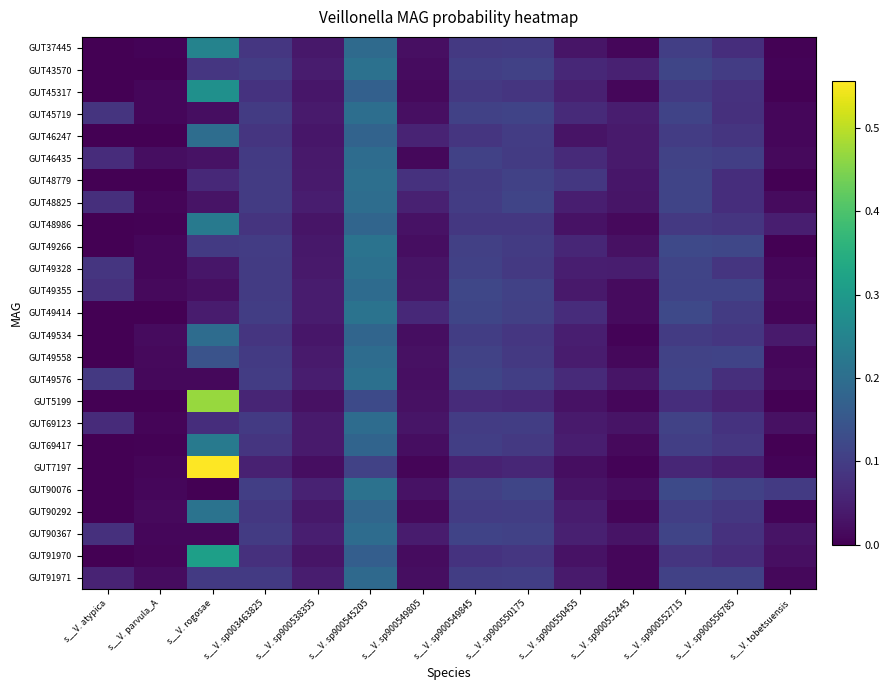

Reading left to right, list all the values displayed in this chart.

GUT37445: s__V. atypica=0.0	s__V. parvula_A=0.0	s__V. rogosae=0.2	s__V. sp003463825=0.1	s__V. sp900538355=0.0	s__V. sp900545205=0.2	s__V. sp900549805=0.0	s__V. sp900549845=0.1	s__V. sp900550175=0.1	s__V. sp900550455=0.0	s__V. sp900552445=0.0	s__V. sp900552715=0.1	s__V. sp900556785=0.1	s__V. tobetsuensis=0.0
GUT43570: s__V. atypica=0.0	s__V. parvula_A=0.0	s__V. rogosae=0.1	s__V. sp003463825=0.1	s__V. sp900538355=0.0	s__V. sp900545205=0.2	s__V. sp900549805=0.0	s__V. sp900549845=0.1	s__V. sp900550175=0.1	s__V. sp900550455=0.1	s__V. sp900552445=0.1	s__V. sp900552715=0.1	s__V. sp900556785=0.1	s__V. tobetsuensis=0.0
GUT45317: s__V. atypica=0.0	s__V. parvula_A=0.0	s__V. rogosae=0.3	s__V. sp003463825=0.1	s__V. sp900538355=0.0	s__V. sp900545205=0.2	s__V. sp900549805=0.0	s__V. sp900549845=0.1	s__V. sp900550175=0.1	s__V. sp900550455=0.0	s__V. sp900552445=0.0	s__V. sp900552715=0.1	s__V. sp900556785=0.1	s__V. tobetsuensis=0.0
GUT45719: s__V. atypica=0.1	s__V. parvula_A=0.0	s__V. rogosae=0.0	s__V. sp003463825=0.1	s__V. sp900538355=0.0	s__V. sp900545205=0.2	s__V. sp900549805=0.0	s__V. sp900549845=0.1	s__V. sp900550175=0.1	s__V. sp900550455=0.1	s__V. sp900552445=0.0	s__V. sp900552715=0.1	s__V. sp900556785=0.1	s__V. tobetsuensis=0.0
GUT46247: s__V. atypica=0.0	s__V. parvula_A=0.0	s__V. rogosae=0.2	s__V. sp003463825=0.1	s__V. sp900538355=0.0	s__V. sp900545205=0.2	s__V. sp900549805=0.1	s__V. sp900549845=0.1	s__V. sp900550175=0.1	s__V. sp900550455=0.0	s__V. sp900552445=0.0	s__V. sp900552715=0.1	s__V. sp900556785=0.1	s__V. tobetsuensis=0.0
GUT46435: s__V. atypica=0.1	s__V. parvula_A=0.0	s__V. rogosae=0.0	s__V. sp003463825=0.1	s__V. sp900538355=0.0	s__V. sp900545205=0.2	s__V. sp900549805=0.0	s__V. sp900549845=0.1	s__V. sp900550175=0.1	s__V. sp900550455=0.1	s__V. sp900552445=0.0	s__V. sp900552715=0.1	s__V. sp900556785=0.1	s__V. tobetsuensis=0.0
GUT48779: s__V. atypica=0.0	s__V. parvula_A=0.0	s__V. rogosae=0.1	s__V. sp003463825=0.1	s__V. sp900538355=0.0	s__V. sp900545205=0.2	s__V. sp900549805=0.1	s__V. sp900549845=0.1	s__V. sp900550175=0.1	s__V. sp900550455=0.1	s__V. sp900552445=0.0	s__V. sp900552715=0.1	s__V. sp900556785=0.1	s__V. tobetsuensis=0.0
GUT48825: s__V. atypica=0.1	s__V. parvula_A=0.0	s__V. rogosae=0.0	s__V. sp003463825=0.1	s__V. sp900538355=0.0	s__V. sp900545205=0.2	s__V. sp900549805=0.1	s__V. sp900549845=0.1	s__V. sp900550175=0.1	s__V. sp900550455=0.0	s__V. sp900552445=0.0	s__V. sp900552715=0.1	s__V. sp900556785=0.1	s__V. tobetsuensis=0.0
GUT48986: s__V. atypica=0.0	s__V. parvula_A=0.0	s__V. rogosae=0.2	s__V. sp003463825=0.1	s__V. sp900538355=0.0	s__V. sp900545205=0.2	s__V. sp900549805=0.0	s__V. sp900549845=0.1	s__V. sp900550175=0.1	s__V. sp900550455=0.0	s__V. sp900552445=0.0	s__V. sp900552715=0.1	s__V. sp900556785=0.1	s__V. tobetsuensis=0.0
GUT49266: s__V. atypica=0.0	s__V. parvula_A=0.0	s__V. rogosae=0.1	s__V. sp003463825=0.1	s__V. sp900538355=0.0	s__V. sp900545205=0.2	s__V. sp900549805=0.0	s__V. sp900549845=0.1	s__V. sp900550175=0.1	s__V. sp900550455=0.1	s__V. sp900552445=0.0	s__V. sp900552715=0.1	s__V. sp900556785=0.1	s__V. tobetsuensis=0.0
GUT49328: s__V. atypica=0.1	s__V. parvula_A=0.0	s__V. rogosae=0.0	s__V. sp003463825=0.1	s__V. sp900538355=0.0	s__V. sp900545205=0.2	s__V. sp900549805=0.0	s__V. sp900549845=0.1	s__V. sp900550175=0.1	s__V. sp900550455=0.0	s__V. sp900552445=0.0	s__V. sp900552715=0.1	s__V. sp900556785=0.1	s__V. tobetsuensis=0.0
GUT49355: s__V. atypica=0.1	s__V. parvula_A=0.0	s__V. rogosae=0.0	s__V. sp003463825=0.1	s__V. sp900538355=0.0	s__V. sp900545205=0.2	s__V. sp900549805=0.0	s__V. sp900549845=0.1	s__V. sp900550175=0.1	s__V. sp900550455=0.0	s__V. sp900552445=0.0	s__V. sp900552715=0.1	s__V. sp900556785=0.1	s__V. tobetsuensis=0.0
GUT49414: s__V. atypica=0.0	s__V. parvula_A=0.0	s__V. rogosae=0.0	s__V. sp003463825=0.1	s__V. sp900538355=0.0	s__V. sp900545205=0.2	s__V. sp900549805=0.1	s__V. sp900549845=0.1	s__V. sp900550175=0.1	s__V. sp900550455=0.1	s__V. sp900552445=0.0	s__V. sp900552715=0.1	s__V. sp900556785=0.1	s__V. tobetsuensis=0.0
GUT49534: s__V. atypica=0.0	s__V. parvula_A=0.0	s__V. rogosae=0.2	s__V. sp003463825=0.1	s__V. sp900538355=0.0	s__V. sp900545205=0.2	s__V. sp900549805=0.0	s__V. sp900549845=0.1	s__V. sp900550175=0.1	s__V. sp900550455=0.0	s__V. sp900552445=0.0	s__V. sp900552715=0.1	s__V. sp900556785=0.1	s__V. tobetsuensis=0.0
GUT49558: s__V. atypica=0.0	s__V. parvula_A=0.0	s__V. rogosae=0.1	s__V. sp003463825=0.1	s__V. sp900538355=0.0	s__V. sp900545205=0.2	s__V. sp900549805=0.0	s__V. sp900549845=0.1	s__V. sp900550175=0.1	s__V. sp900550455=0.0	s__V. sp900552445=0.0	s__V. sp900552715=0.1	s__V. sp900556785=0.1	s__V. tobetsuensis=0.0
GUT49576: s__V. atypica=0.1	s__V. parvula_A=0.0	s__V. rogosae=0.0	s__V. sp003463825=0.1	s__V. sp900538355=0.0	s__V. sp900545205=0.2	s__V. sp900549805=0.0	s__V. sp900549845=0.1	s__V. sp900550175=0.1	s__V. sp900550455=0.1	s__V. sp900552445=0.0	s__V. sp900552715=0.1	s__V. sp900556785=0.1	s__V. tobetsuensis=0.0
GUT5199: s__V. atypica=0.0	s__V. parvula_A=0.0	s__V. rogosae=0.5	s__V. sp003463825=0.1	s__V. sp900538355=0.0	s__V. sp900545205=0.1	s__V. sp900549805=0.0	s__V. sp900549845=0.1	s__V. sp900550175=0.1	s__V. sp900550455=0.0	s__V. sp900552445=0.0	s__V. sp900552715=0.1	s__V. sp900556785=0.1	s__V. tobetsuensis=0.0
GUT69123: s__V. atypica=0.1	s__V. parvula_A=0.0	s__V. rogosae=0.1	s__V. sp003463825=0.1	s__V. sp900538355=0.0	s__V. sp900545205=0.2	s__V. sp900549805=0.0	s__V. sp900549845=0.1	s__V. sp900550175=0.1	s__V. sp900550455=0.0	s__V. sp900552445=0.0	s__V. sp900552715=0.1	s__V. sp900556785=0.1	s__V. tobetsuensis=0.0
GUT69417: s__V. atypica=0.0	s__V. parvula_A=0.0	s__V. rogosae=0.2	s__V. sp003463825=0.1	s__V. sp900538355=0.0	s__V. sp900545205=0.2	s__V. sp900549805=0.0	s__V. sp900549845=0.1	s__V. sp900550175=0.1	s__V. sp900550455=0.0	s__V. sp900552445=0.0	s__V. sp900552715=0.1	s__V. sp900556785=0.1	s__V. tobetsuensis=0.0
GUT7197: s__V. atypica=0.0	s__V. parvula_A=0.0	s__V. rogosae=0.6	s__V. sp003463825=0.1	s__V. sp900538355=0.0	s__V. sp900545205=0.1	s__V. sp900549805=0.0	s__V. sp900549845=0.1	s__V. sp900550175=0.1	s__V. sp900550455=0.0	s__V. sp900552445=0.0	s__V. sp900552715=0.1	s__V. sp900556785=0.0	s__V. tobetsuensis=0.0
GUT90076: s__V. atypica=0.0	s__V. parvula_A=0.0	s__V. rogosae=0.0	s__V. sp003463825=0.1	s__V. sp900538355=0.1	s__V. sp900545205=0.2	s__V. sp900549805=0.0	s__V. sp900549845=0.1	s__V. sp900550175=0.1	s__V. sp900550455=0.0	s__V. sp900552445=0.0	s__V. sp900552715=0.1	s__V. sp900556785=0.1	s__V. tobetsuensis=0.1
GUT90292: s__V. atypica=0.0	s__V. parvula_A=0.0	s__V. rogosae=0.2	s__V. sp003463825=0.1	s__V. sp900538355=0.0	s__V. sp900545205=0.2	s__V. sp900549805=0.0	s__V. sp900549845=0.1	s__V. sp900550175=0.1	s__V. sp900550455=0.0	s__V. sp900552445=0.0	s__V. sp900552715=0.1	s__V. sp900556785=0.1	s__V. tobetsuensis=0.0
GUT90367: s__V. atypica=0.1	s__V. parvula_A=0.0	s__V. rogosae=0.0	s__V. sp003463825=0.1	s__V. sp900538355=0.0	s__V. sp900545205=0.2	s__V. sp900549805=0.0	s__V. sp900549845=0.1	s__V. sp900550175=0.1	s__V. sp900550455=0.0	s__V. sp900552445=0.0	s__V. sp900552715=0.1	s__V. sp900556785=0.1	s__V. tobetsuensis=0.0
GUT91970: s__V. atypica=0.0	s__V. parvula_A=0.0	s__V. rogosae=0.3	s__V. sp003463825=0.1	s__V. sp900538355=0.0	s__V. sp900545205=0.2	s__V. sp900549805=0.0	s__V. sp900549845=0.1	s__V. sp900550175=0.1	s__V. sp900550455=0.0	s__V. sp900552445=0.0	s__V. sp900552715=0.1	s__V. sp900556785=0.1	s__V. tobetsuensis=0.0
GUT91971: s__V. atypica=0.1	s__V. parvula_A=0.0	s__V. rogosae=0.1	s__V. sp003463825=0.1	s__V. sp900538355=0.0	s__V. sp900545205=0.2	s__V. sp900549805=0.0	s__V. sp900549845=0.1	s__V. sp900550175=0.1	s__V. sp900550455=0.0	s__V. sp900552445=0.0	s__V. sp900552715=0.1	s__V. sp900556785=0.1	s__V. tobetsuensis=0.0